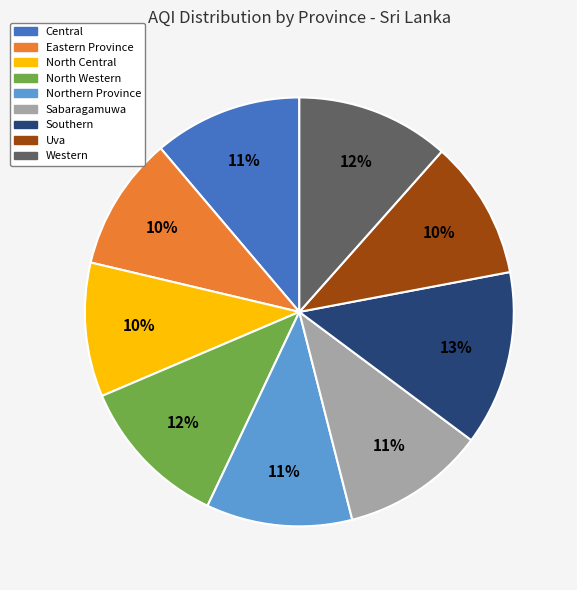

True or false: North Central accounts for 10% of the total.

True